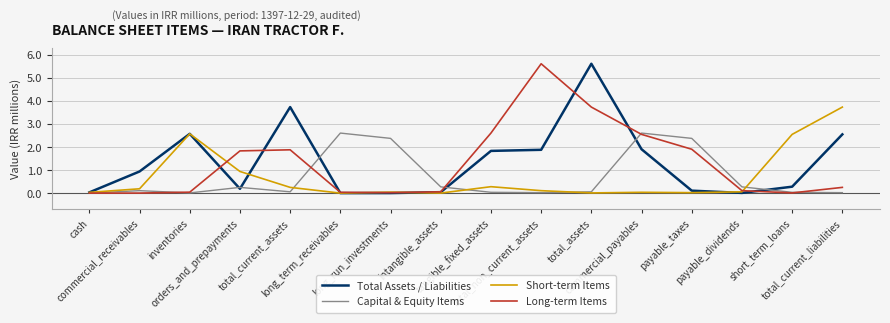

What is the highest value of the Short-term Items series?

3.7